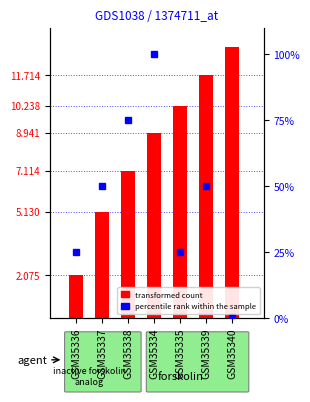

What value does the percentile rank within the sample series have at GSM35334?

100.0